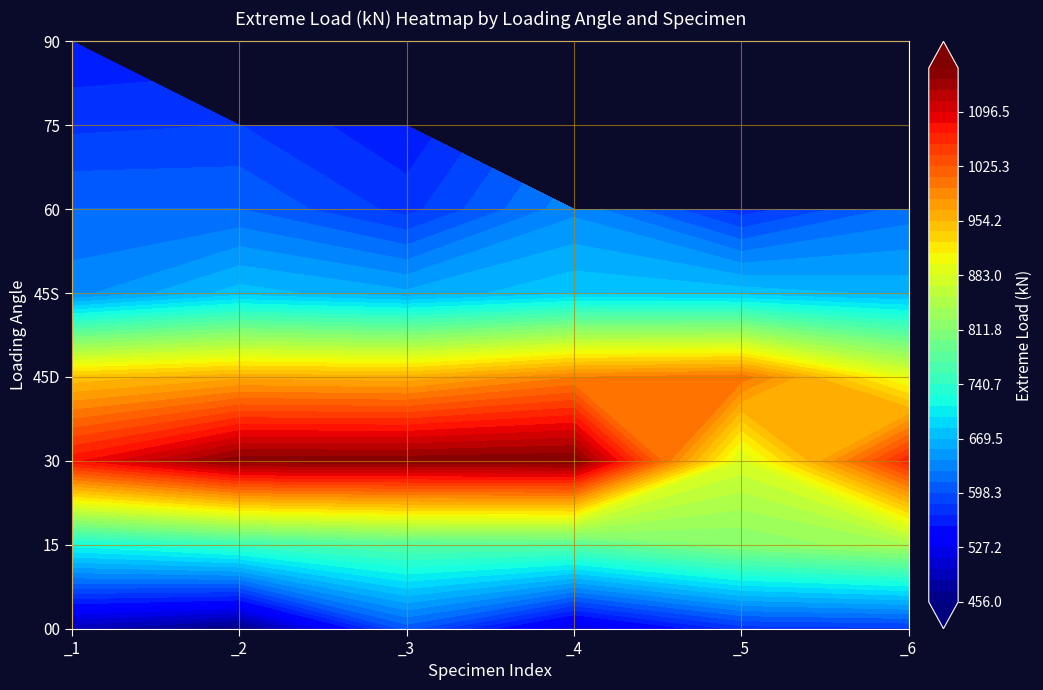

List the series in order of their peak value, highest first.

30, 45D, 15, 45S, 60, 00, 75, 90